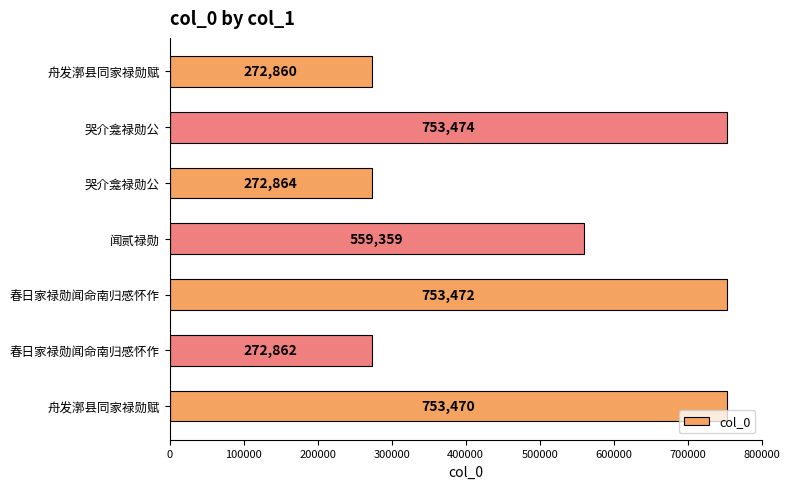

How many data points are less than 559359?

3